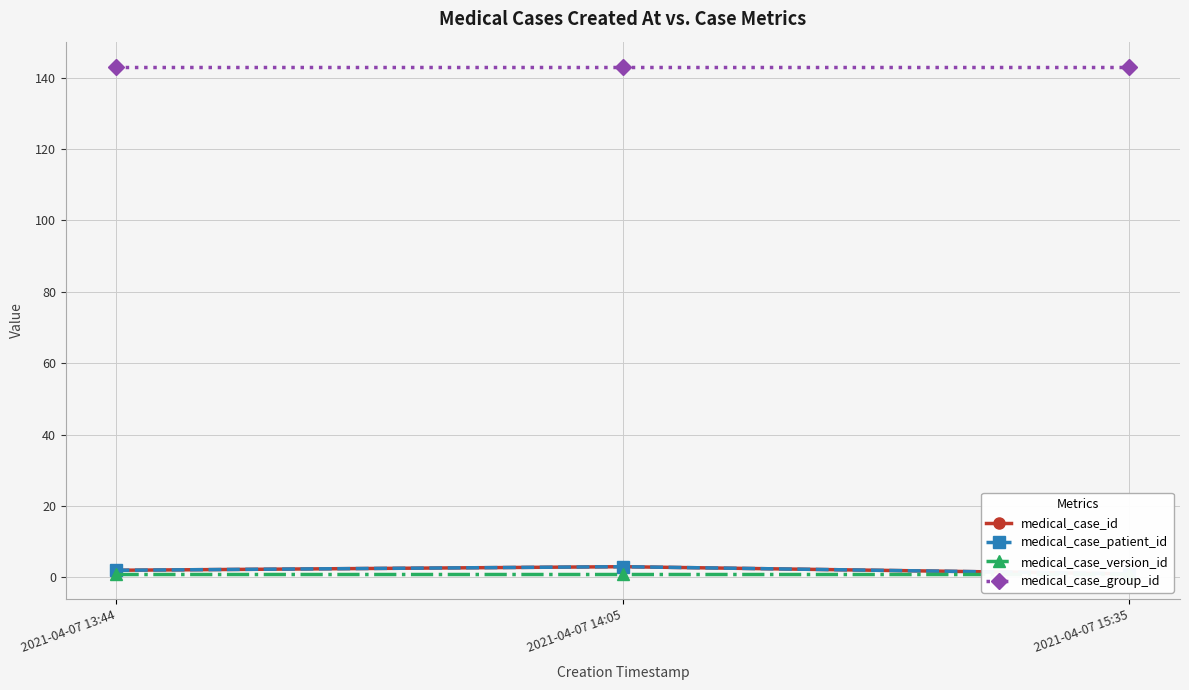

What are all the series names shown in the legend?

medical_case_id, medical_case_patient_id, medical_case_version_id, medical_case_group_id